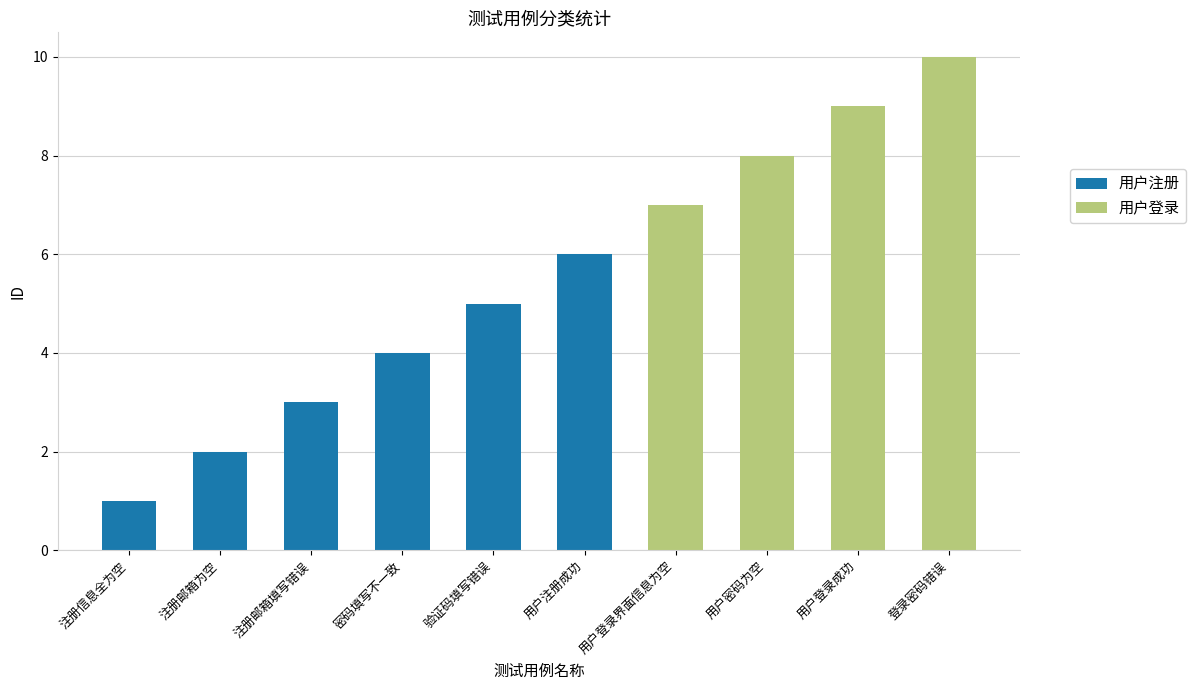

The value of 用户注册 at 用户注册成功 is 2. True or false?

False